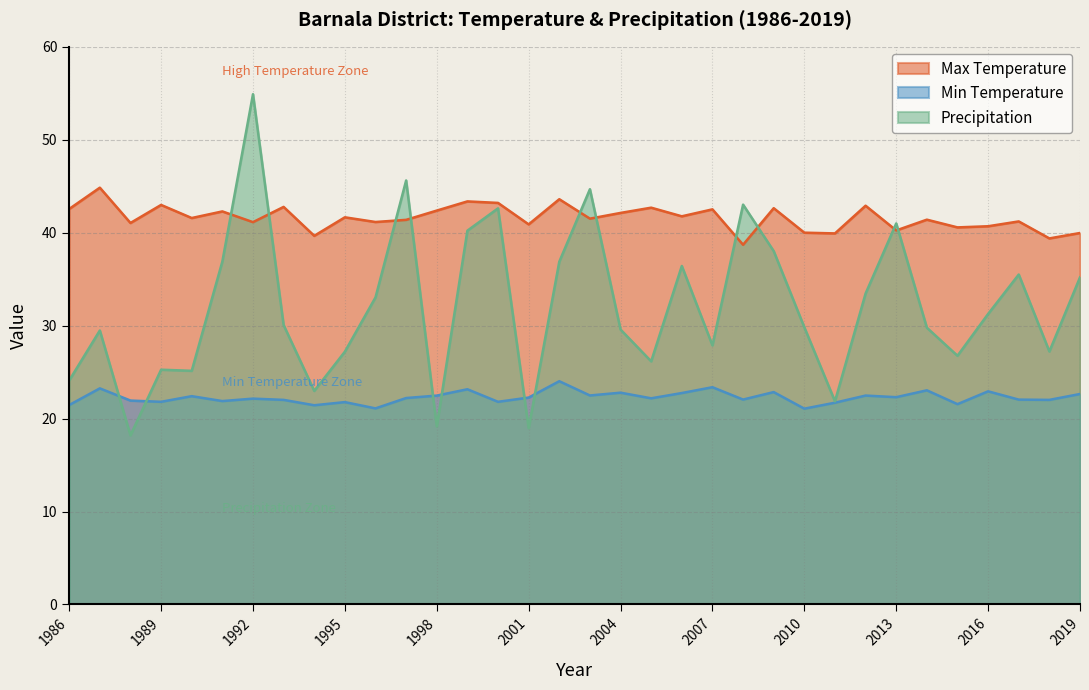

Which series has the widest spread of values?

Precipitation